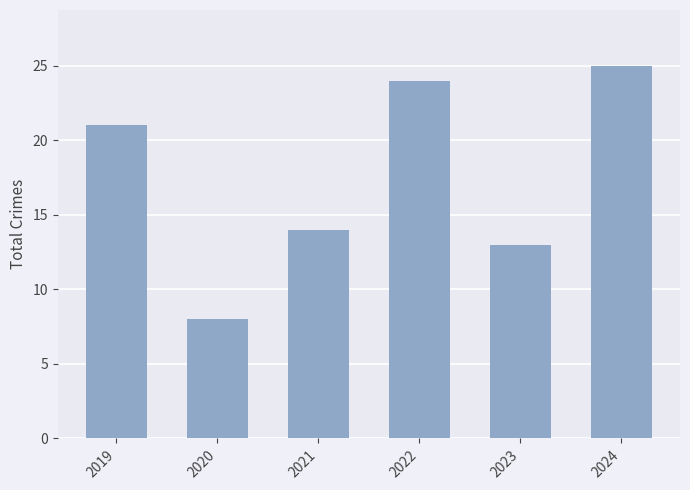

True or false: the data shows 14 at 2021.

True